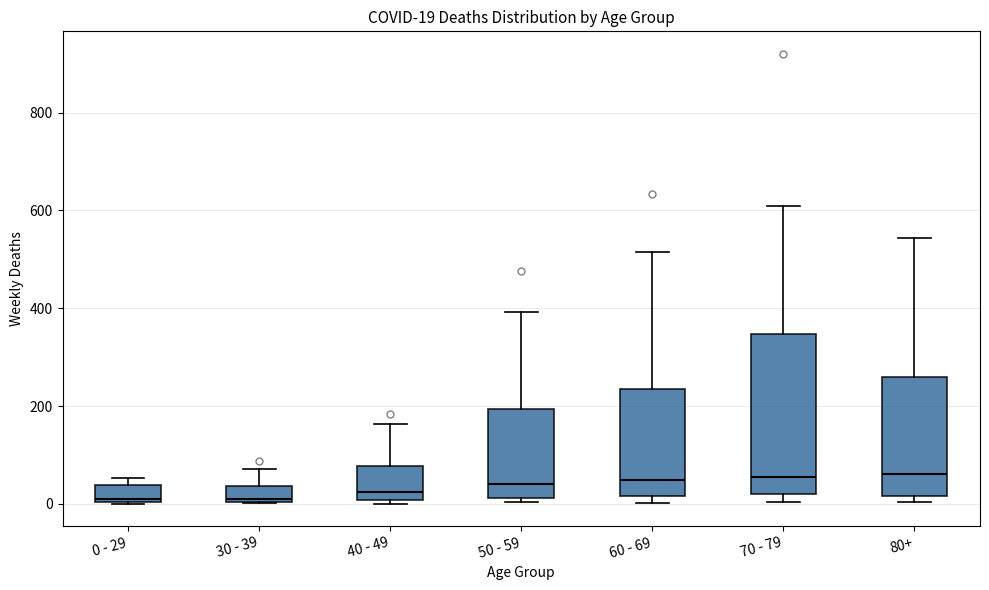

Which box is the tallest, from its lower edge to its upper edge?

70 - 79